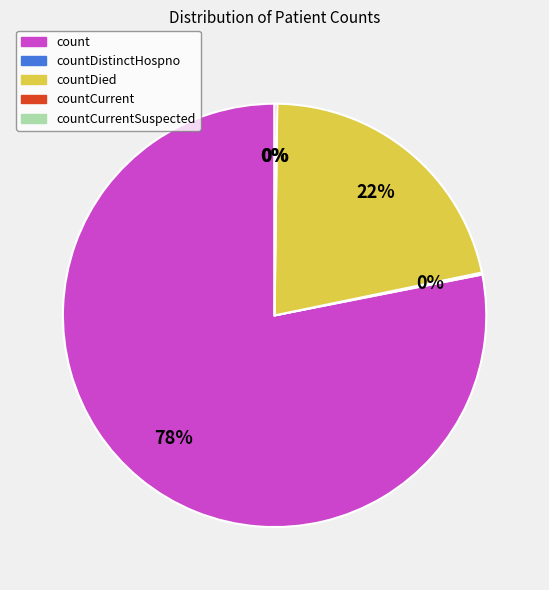

Which slice is the largest?

count